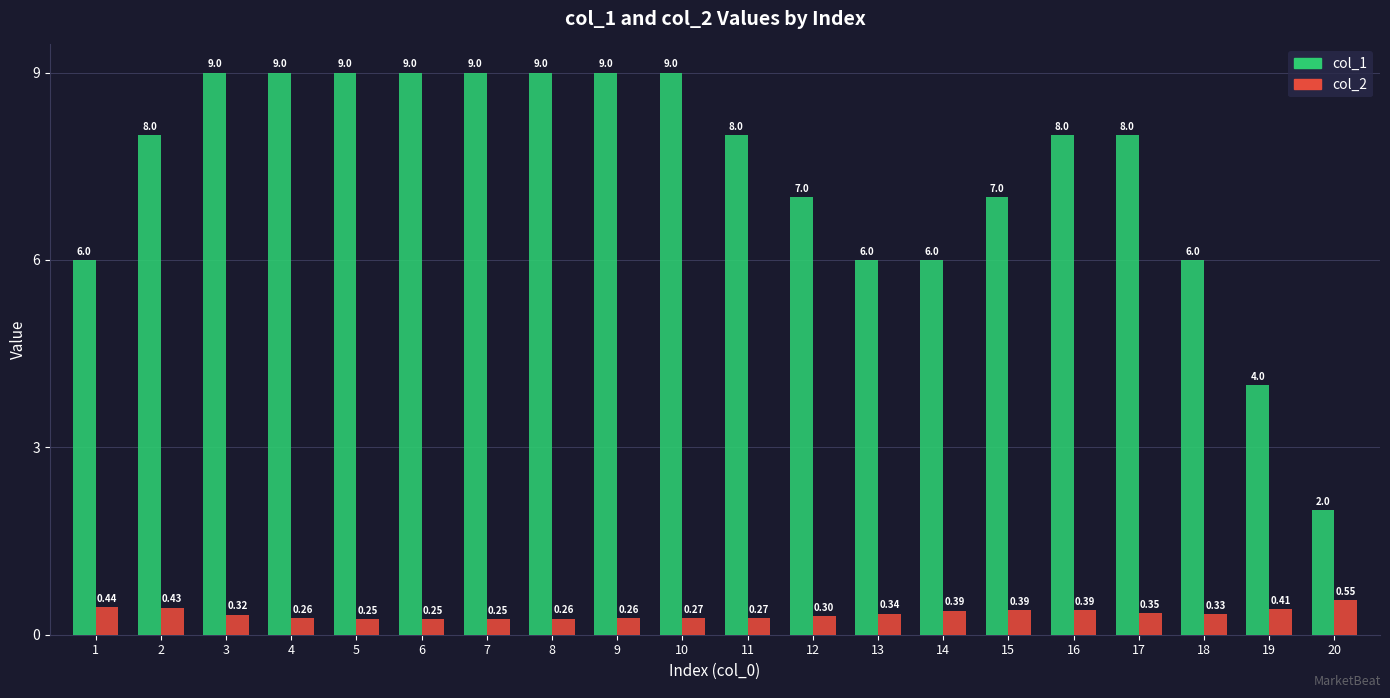

What is the sum of the col_2 values at 10 and 2?

0.7